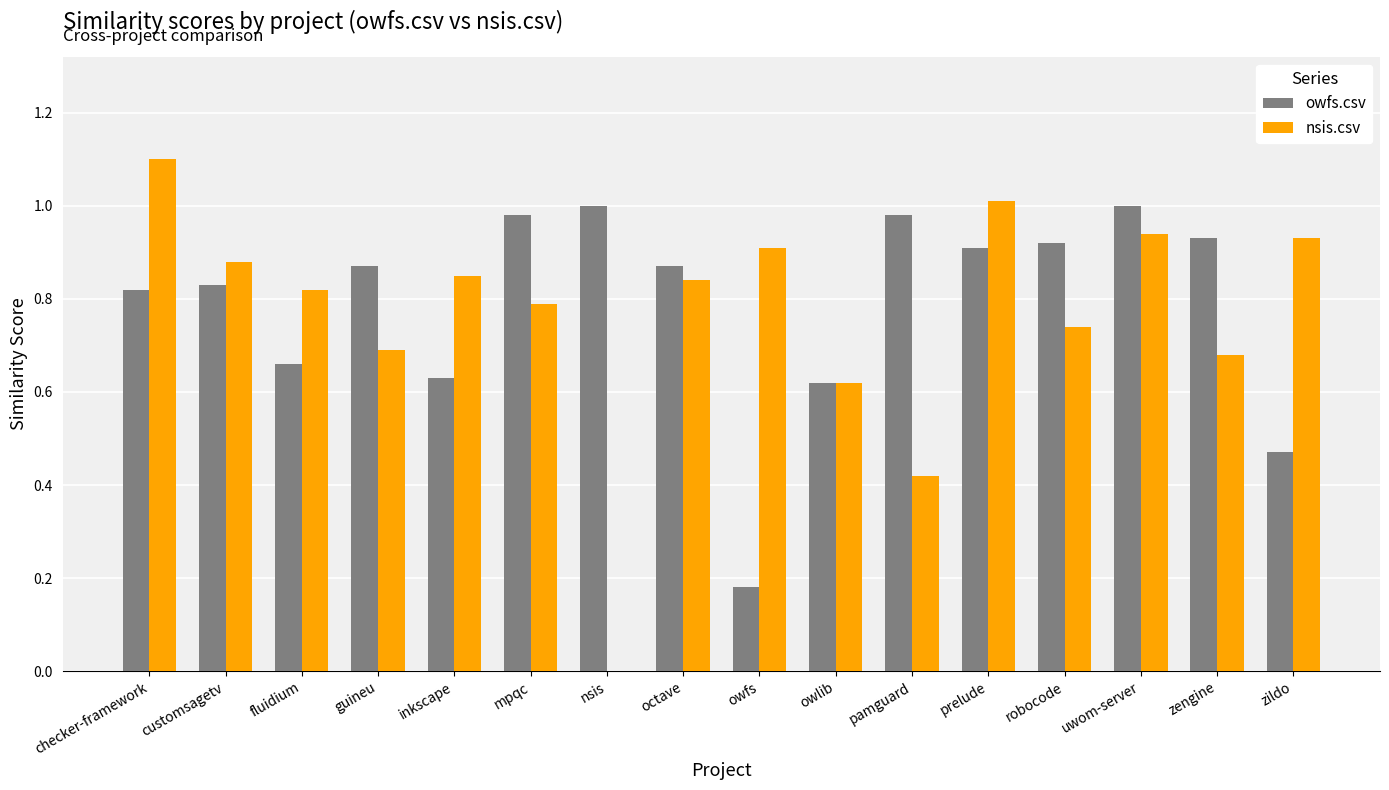

Count the number of data series in this chart.

2